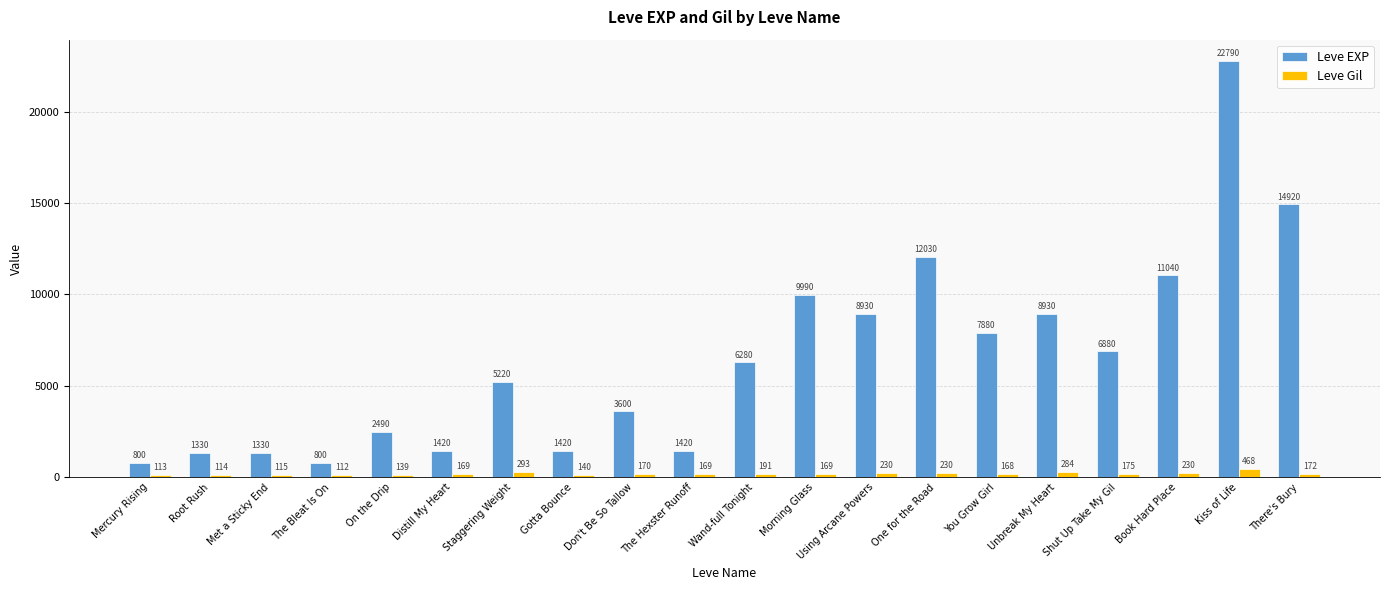

What are all the series names shown in the legend?

Leve EXP, Leve Gil